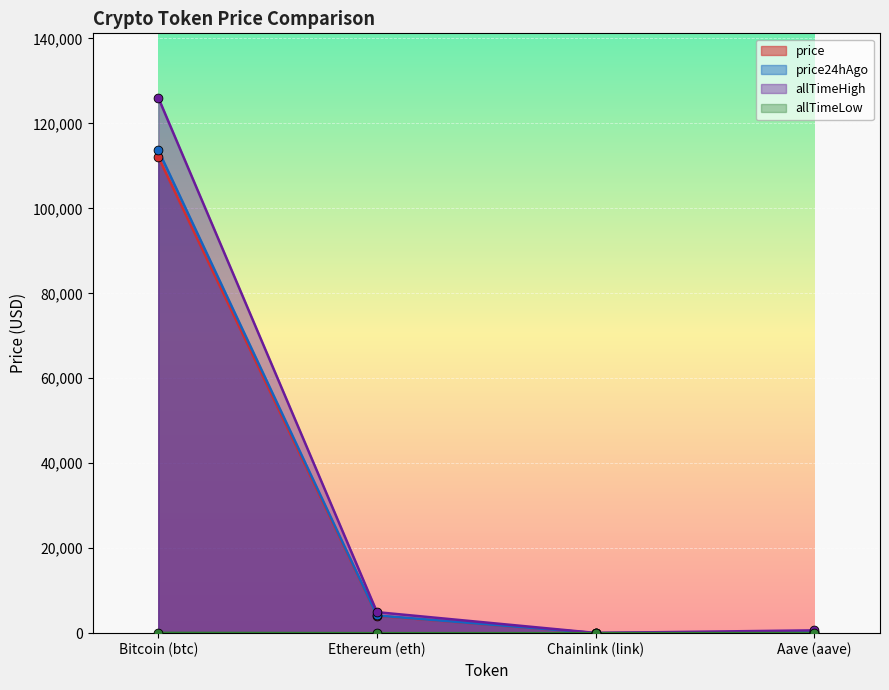

Which series contains the lowest Y value?

allTimeLow